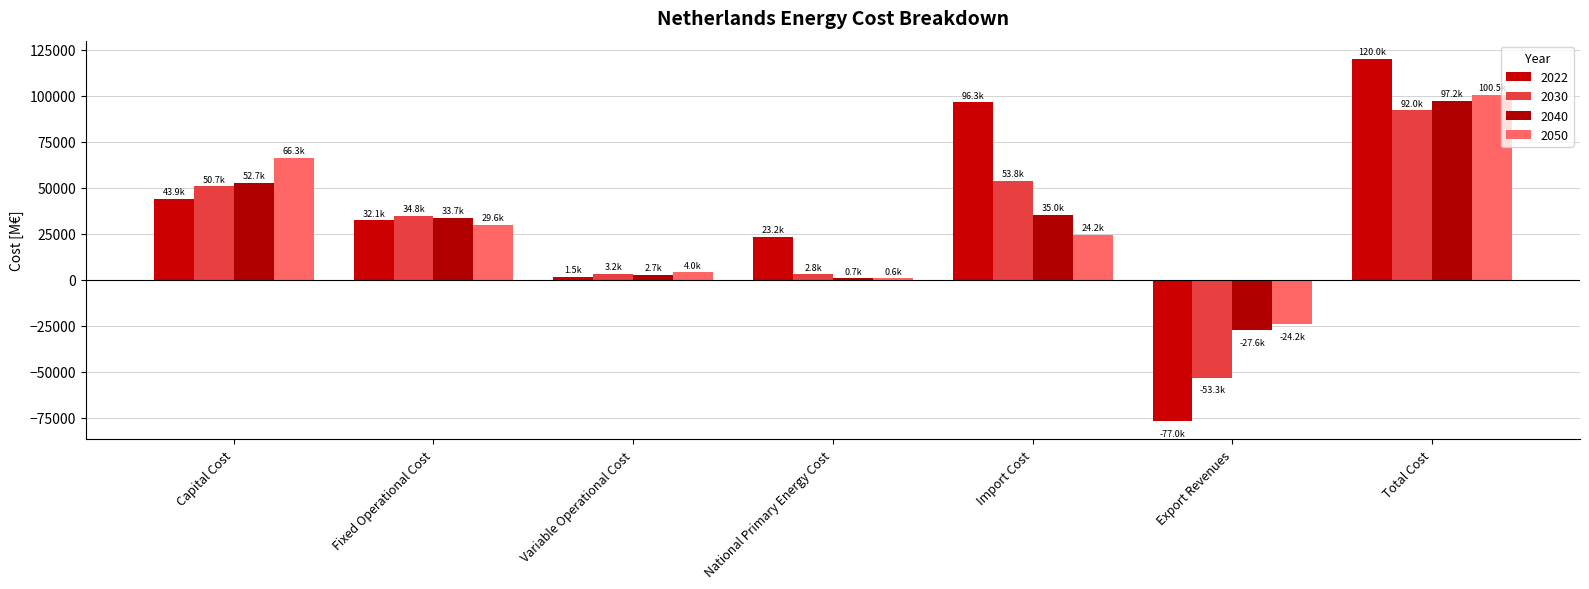

Which series has the widest spread of values?

2022